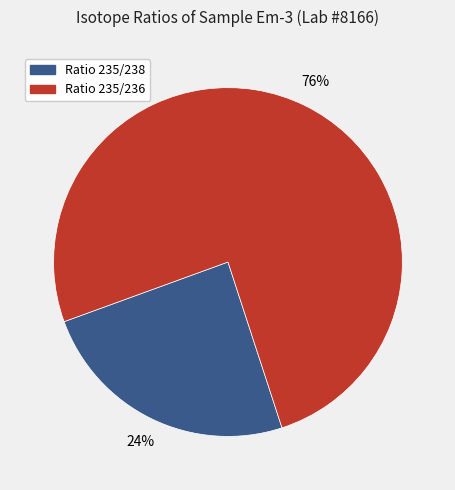

The Ratio 235/236 slice represents 89% of the pie. True or false?

False